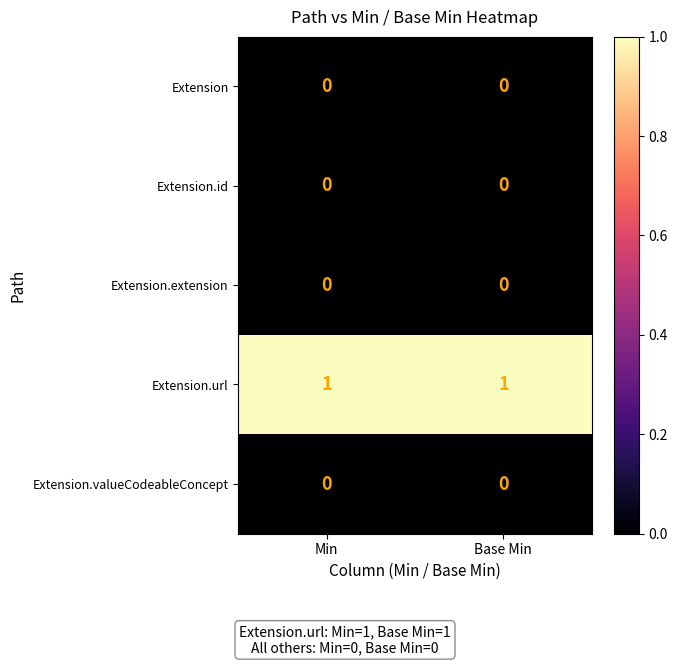

How many distinct data groups are displayed?

5